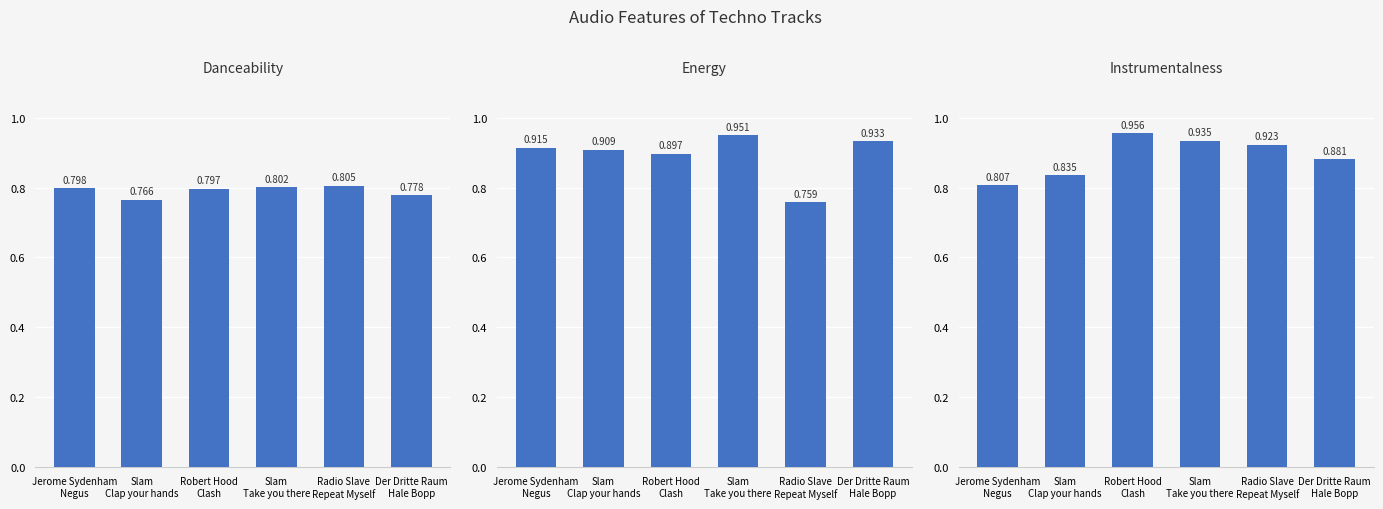

What is the approximate value of energy at Der Dritte Raum
Hale Bopp?

0.9